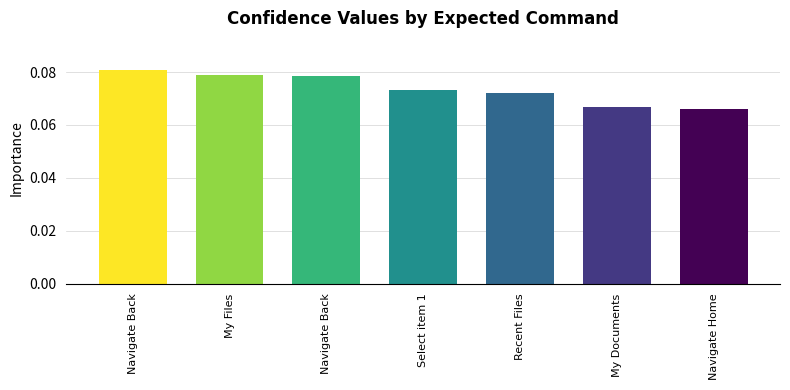

Reading right to left, extract all data points from this chart.

Navigate Home=6618	My Documents=6662	Recent Files=7209	Select item 1=7334	Navigate Back=7844	My Files=7897	Navigate Back=8070